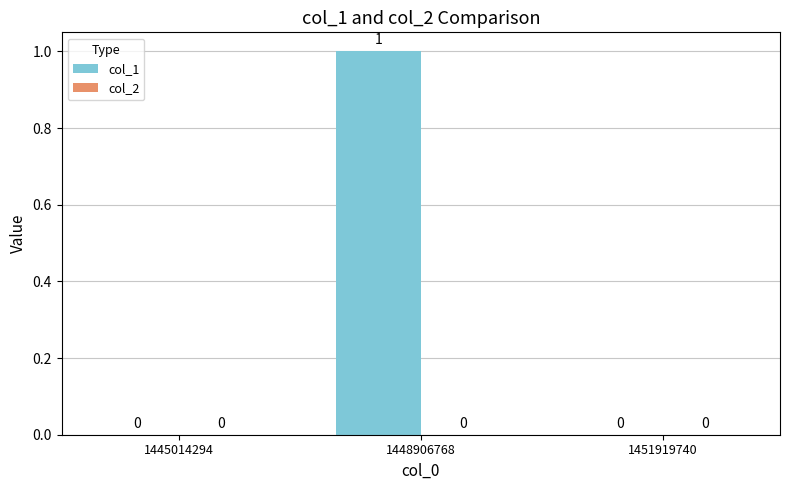

At which category does the chart reach its peak across all series?

1448906768